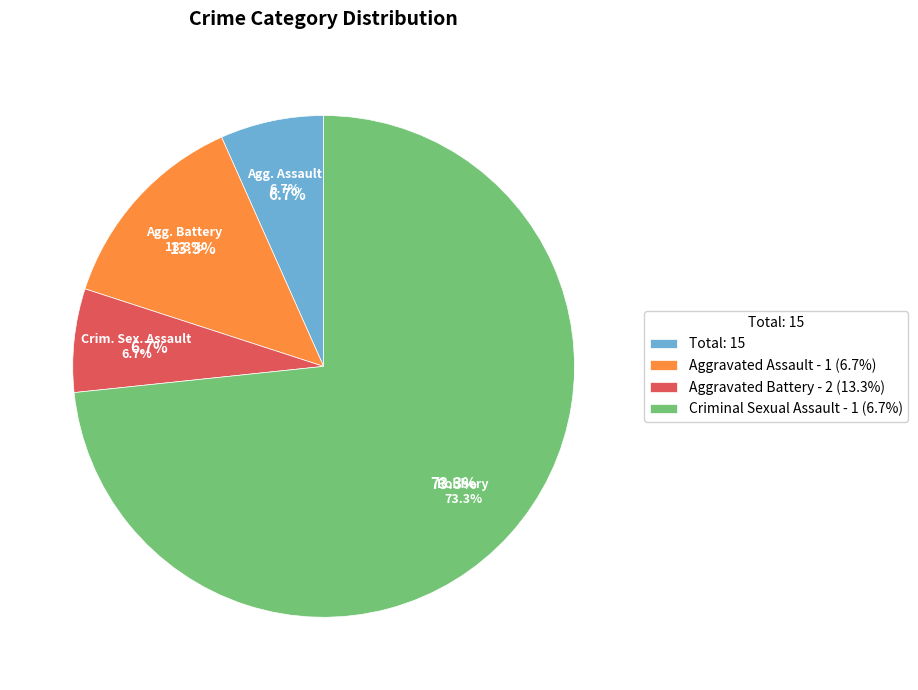

Combined, what portion of the pie is Aggravated Battery and Robbery?

86.7%